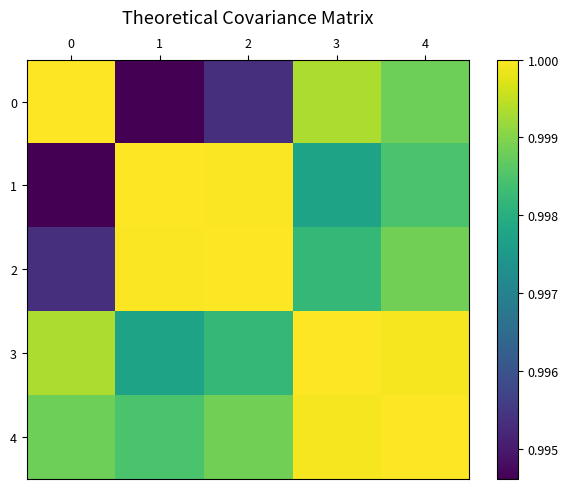

What is the maximum value shown in the chart?

1.0